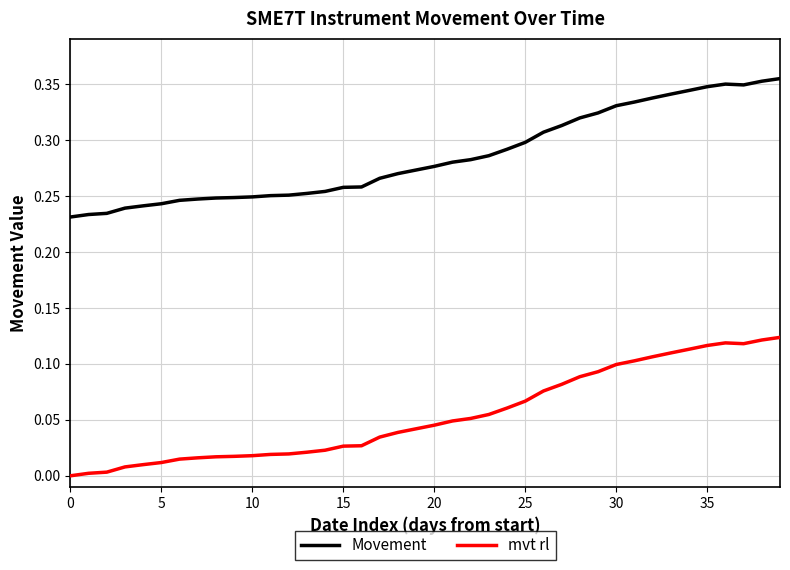

List the series in order of their overall mean, highest first.

Movement, mvt rl